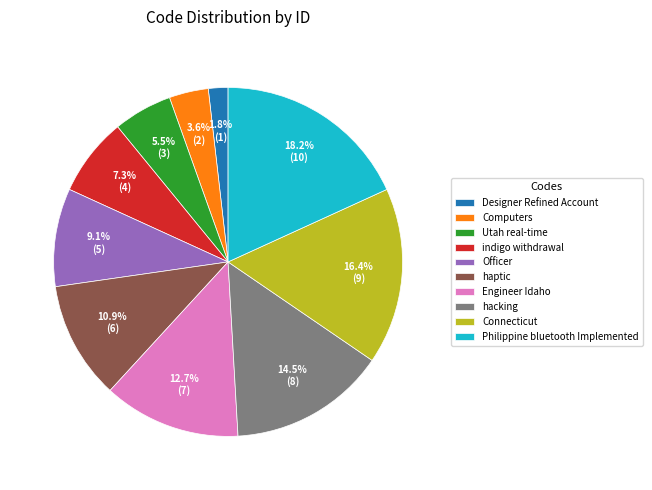

True or false: Engineer Idaho accounts for 1% of the total.

False